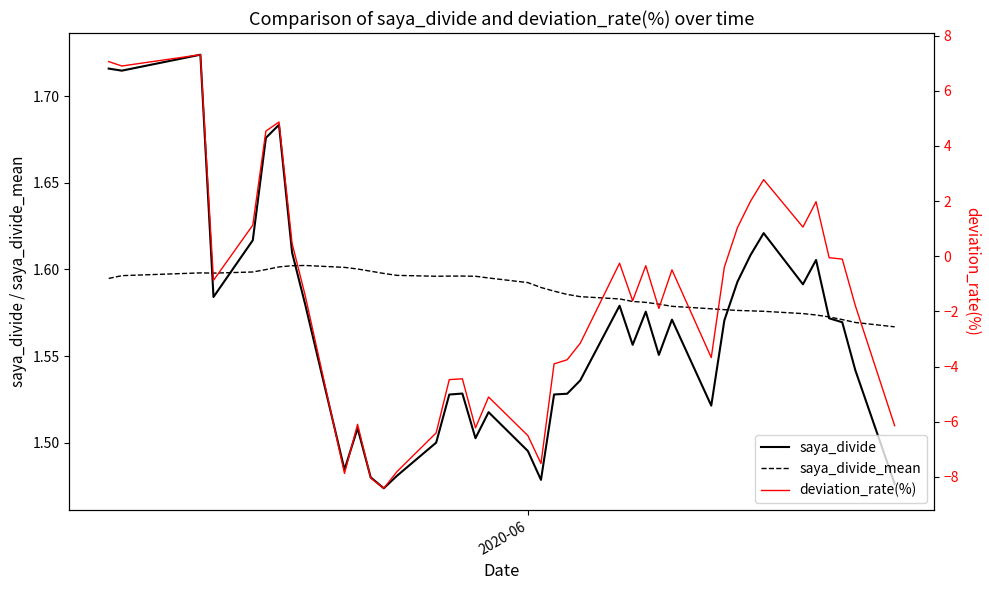

True or false: deviation_rate(%) has more than 2 interior local peaks.

True